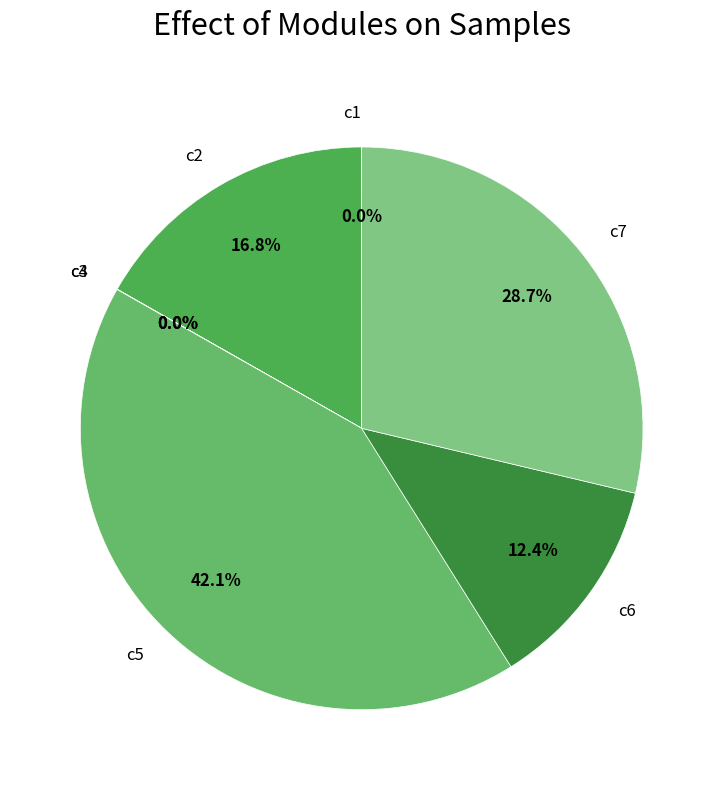

Which slice is the largest?

c5